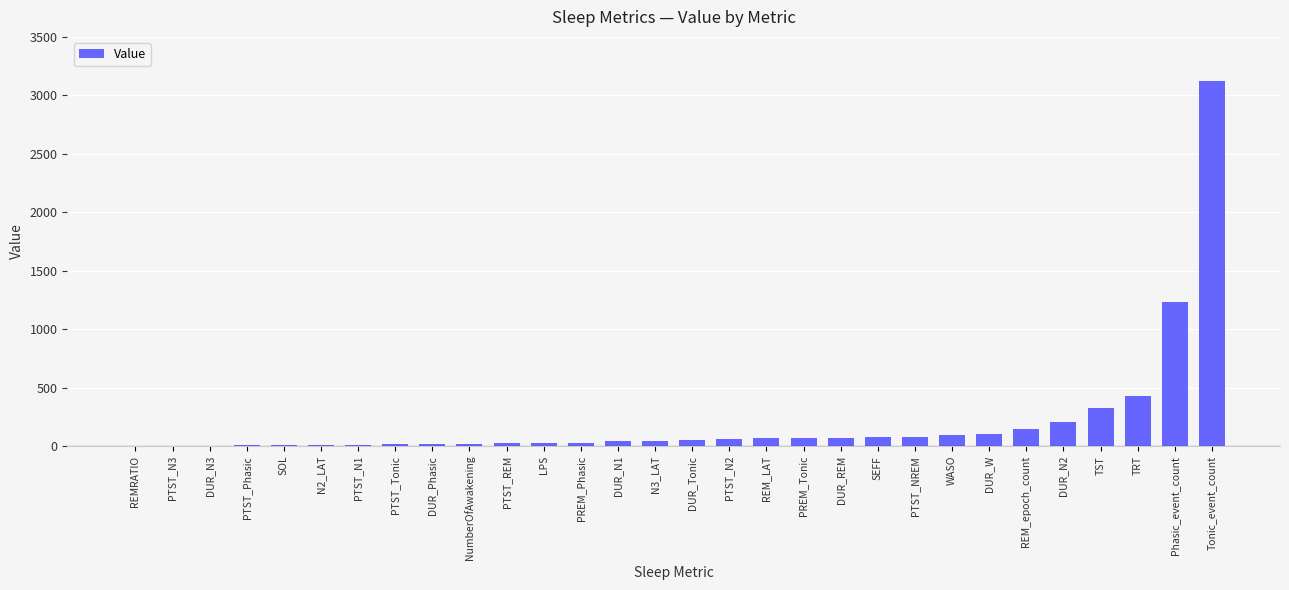

Are the bars horizontal?

No